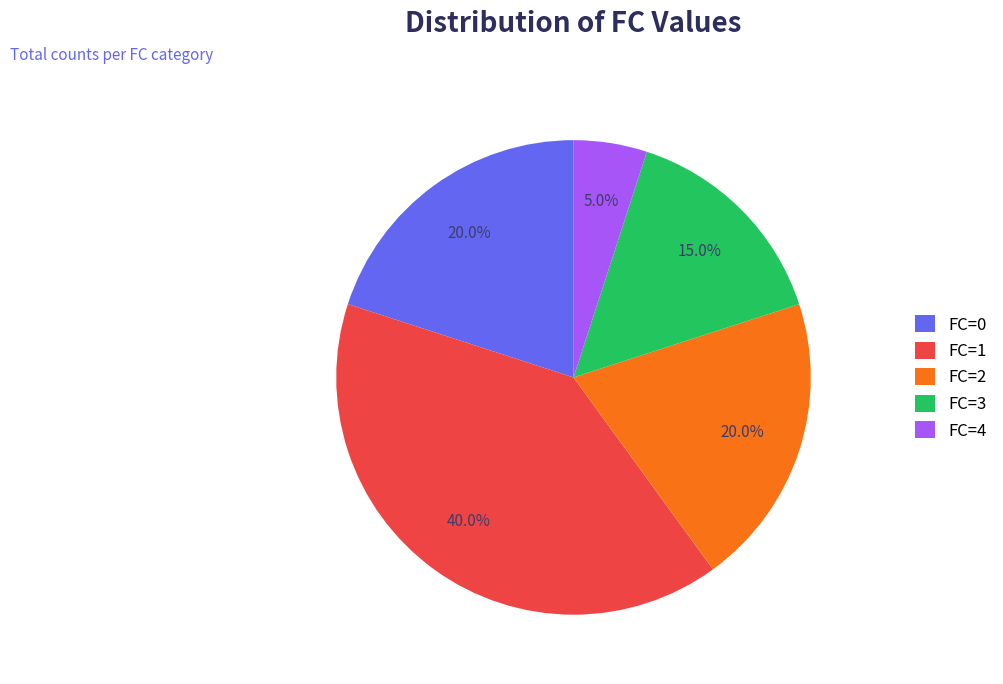

To the nearest percent, what percentage of the pie is FC=1?

40%